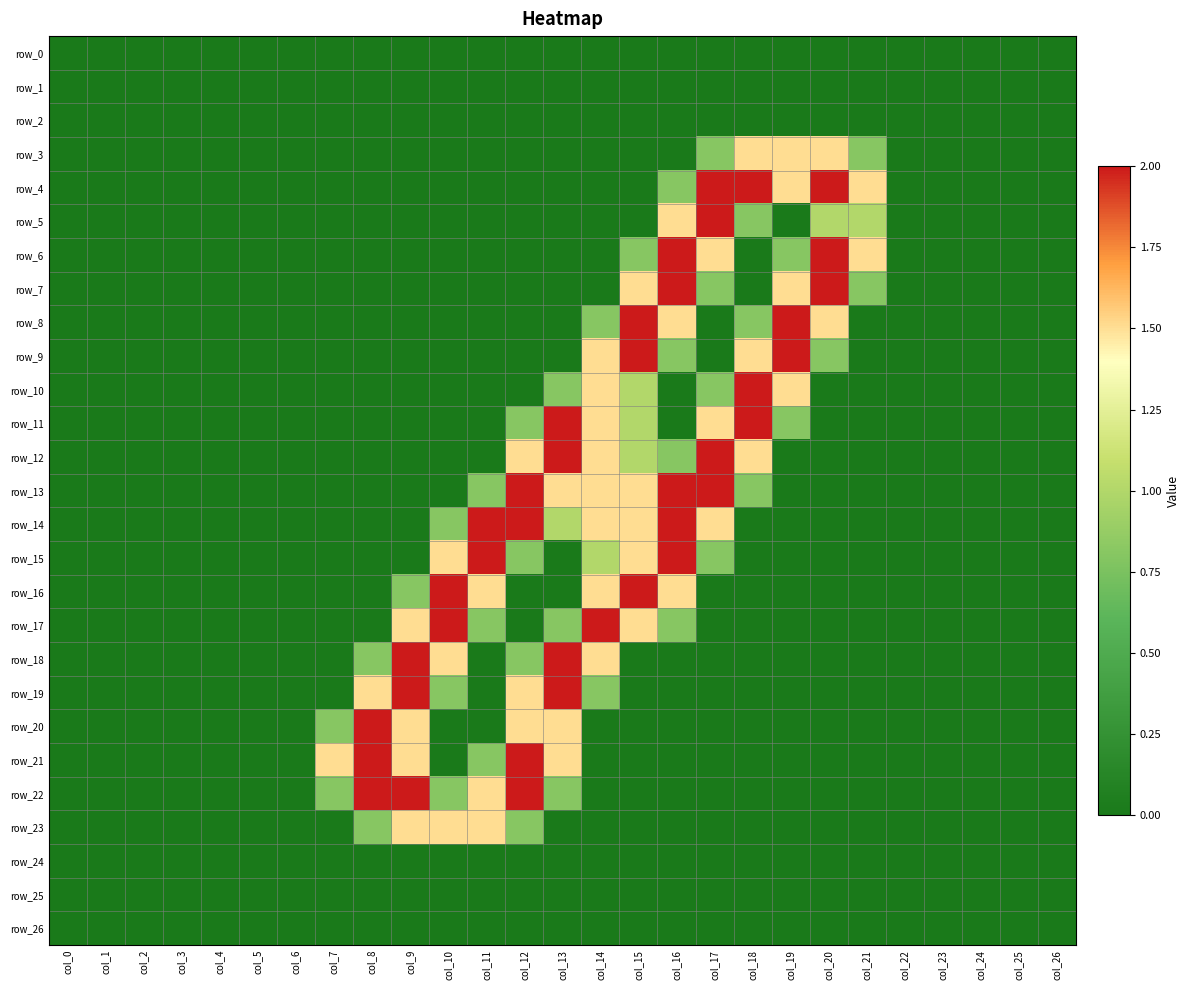

Which series has the largest total across all categories?

row_14